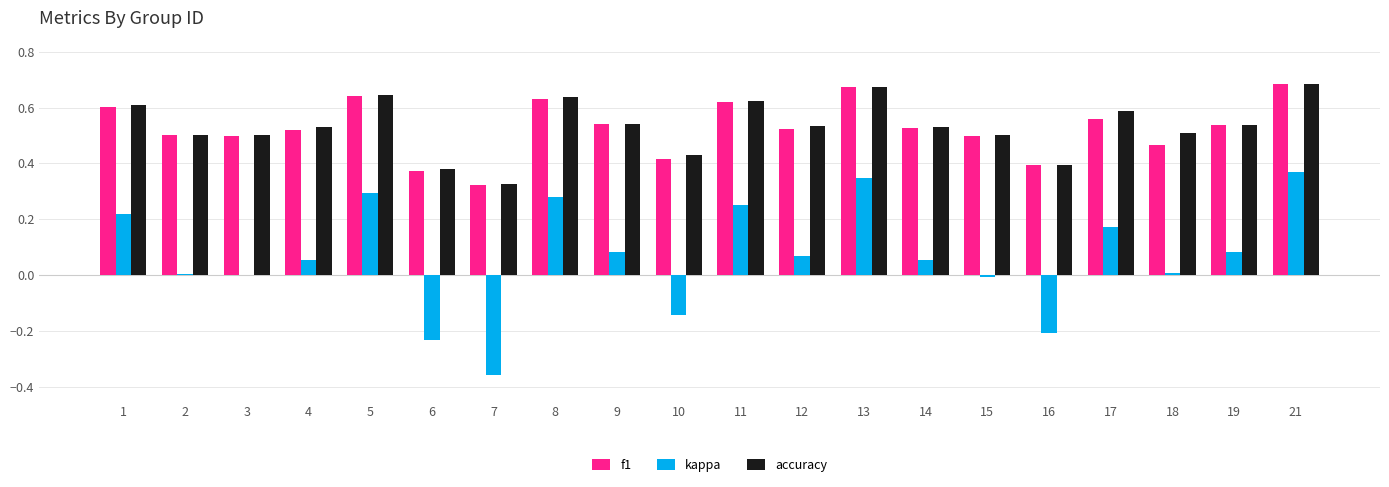

What is the sum of all accuracy values?

10.7